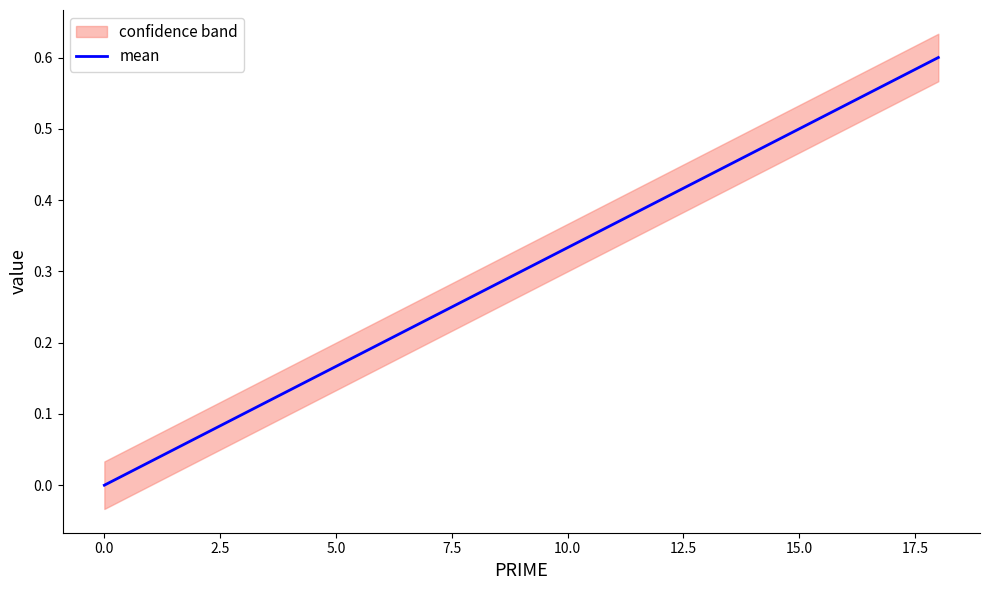

True or false: mean has a value of 0.1 at 10.0.

False